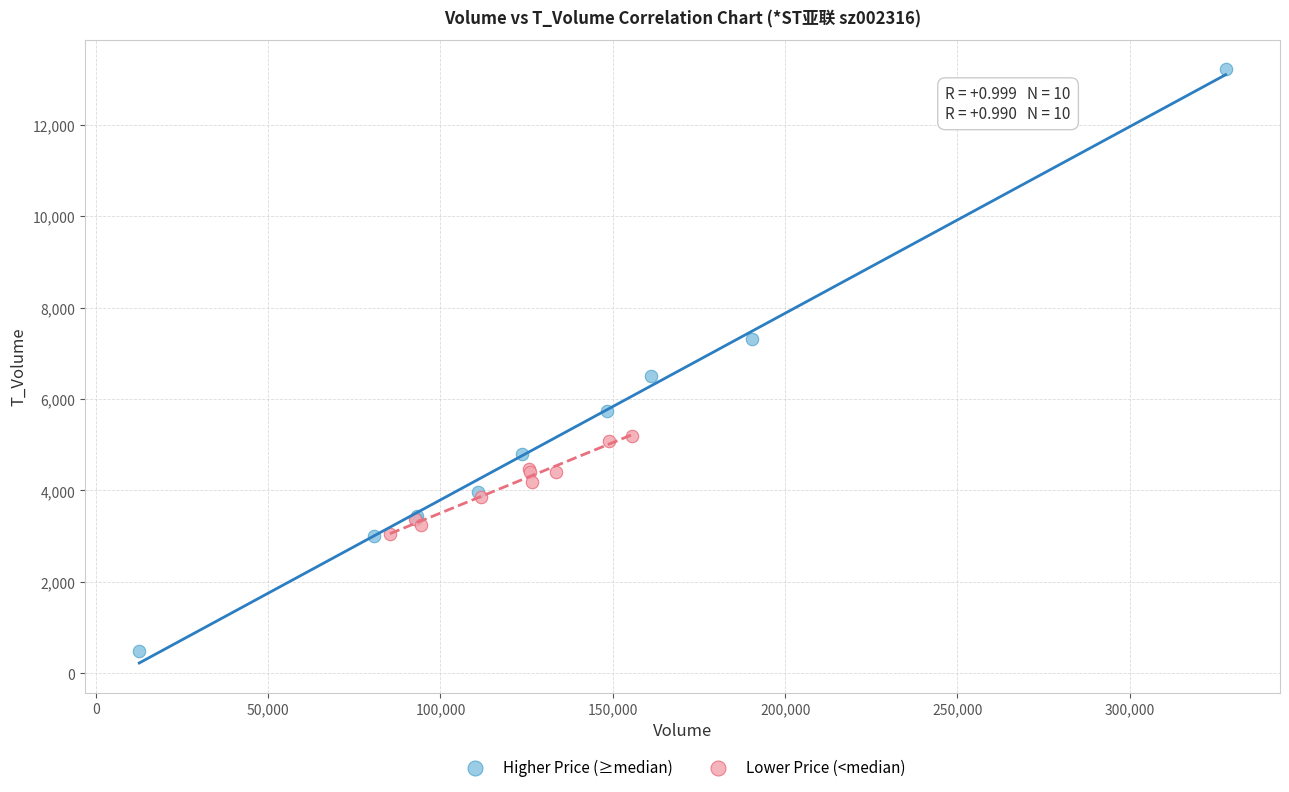

Which series reaches the minimum Y coordinate?

Higher Price (≥median)